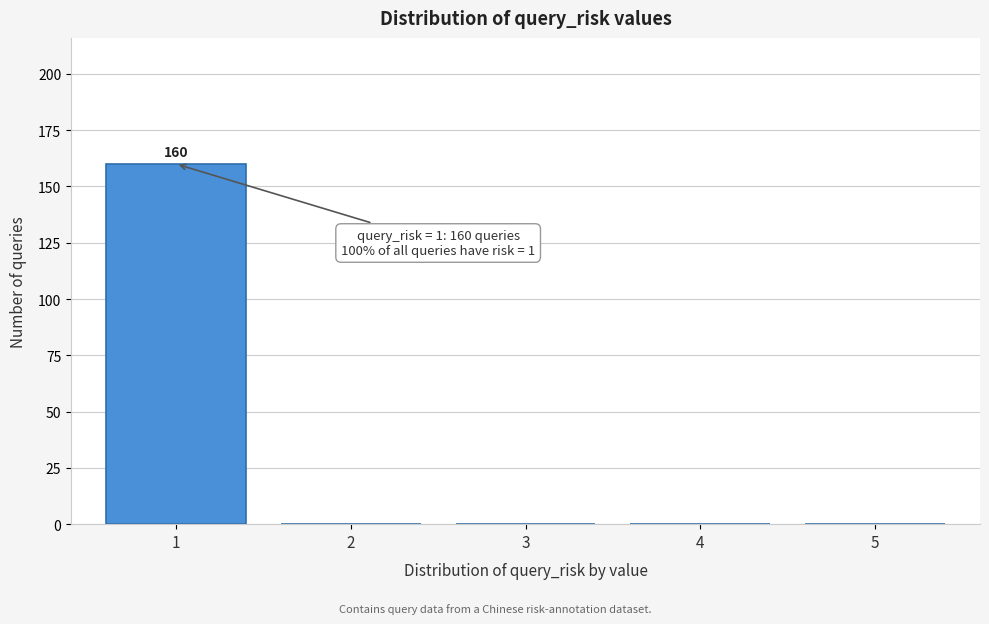

Reading left to right, list all the values displayed in this chart.

1=160	2=0	3=0	4=0	5=0